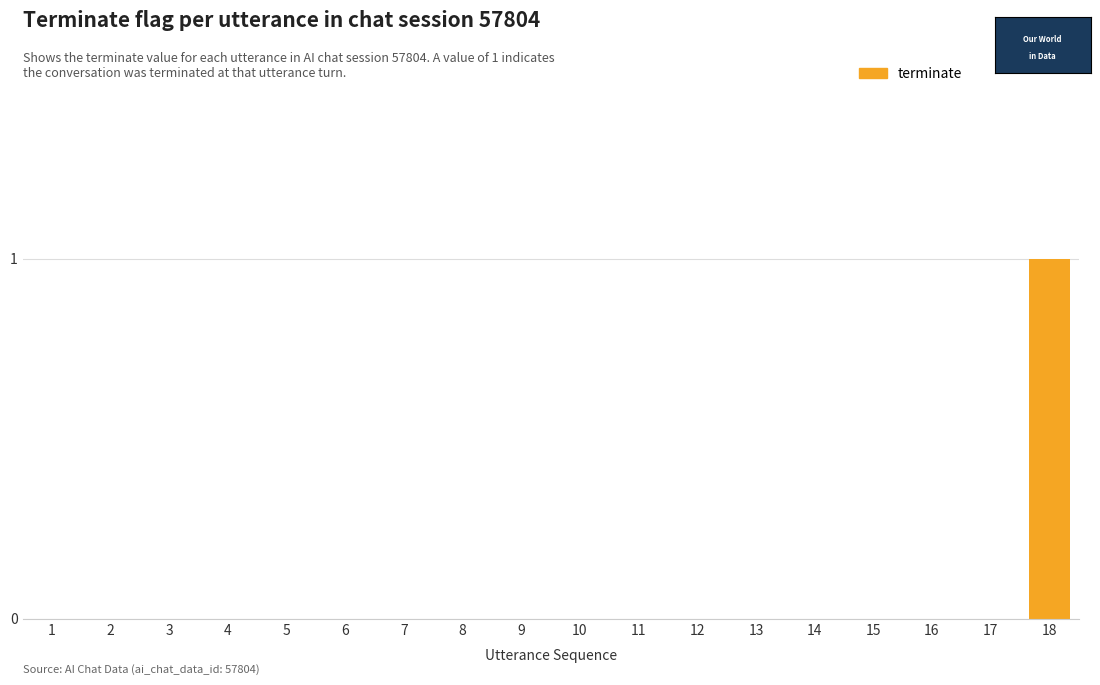

Which label corresponds to the largest value in the chart?

18